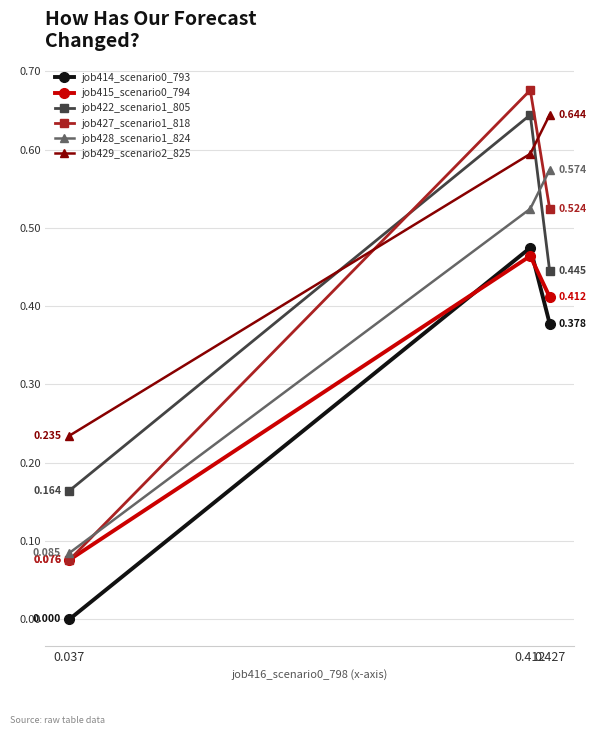

How many distinct data groups are displayed?

6